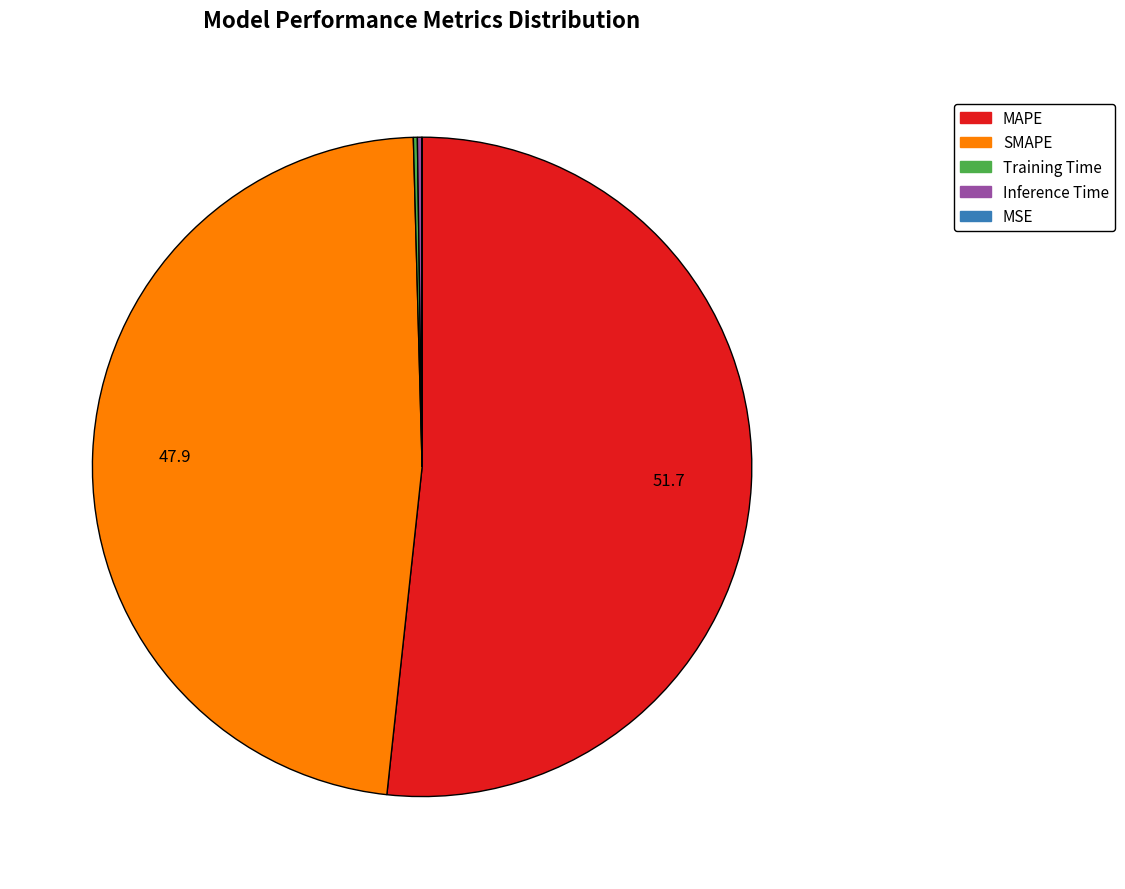

The MAPE slice represents 52% of the pie. True or false?

True